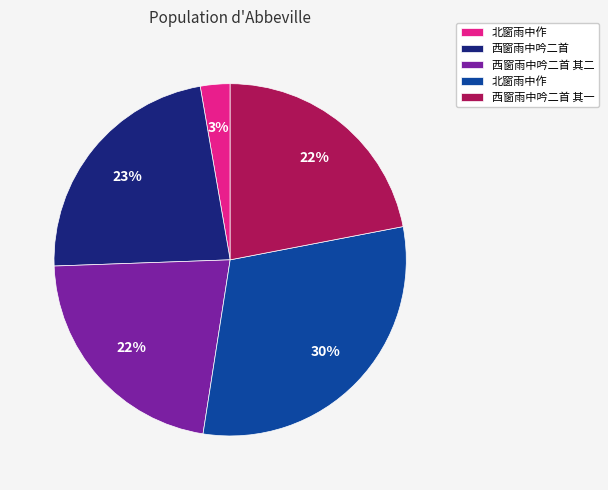

How many segments does this pie chart have?

5